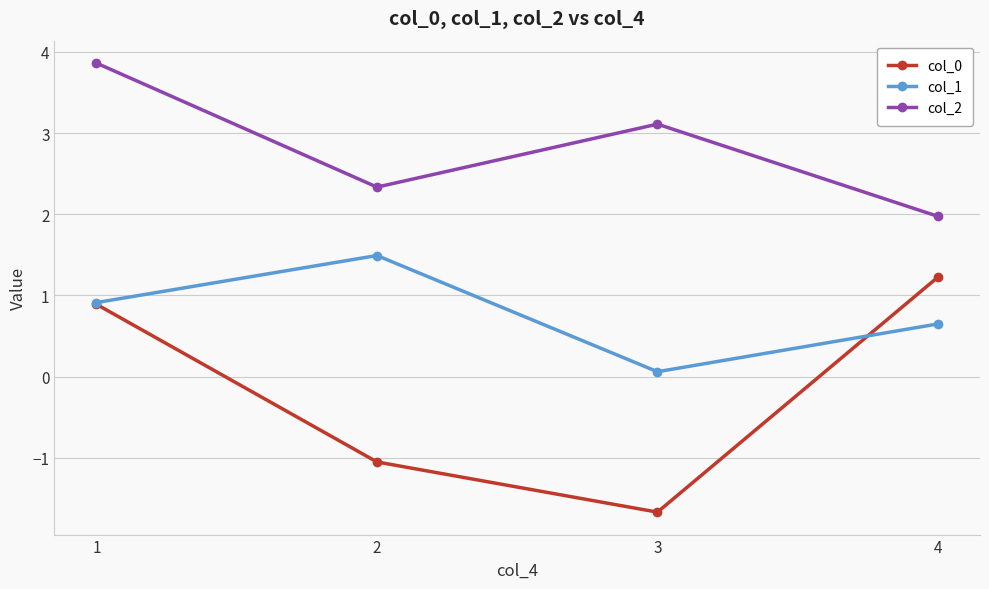

Is the value of col_0 at 4 greater than the value of col_2 at 2?

No